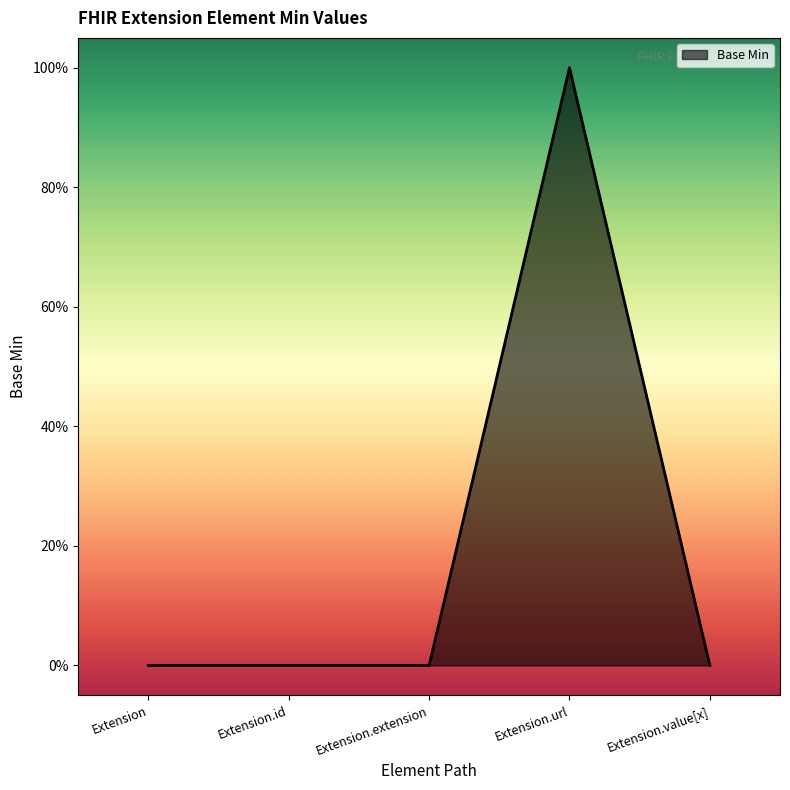

What is the sum of all values?

1